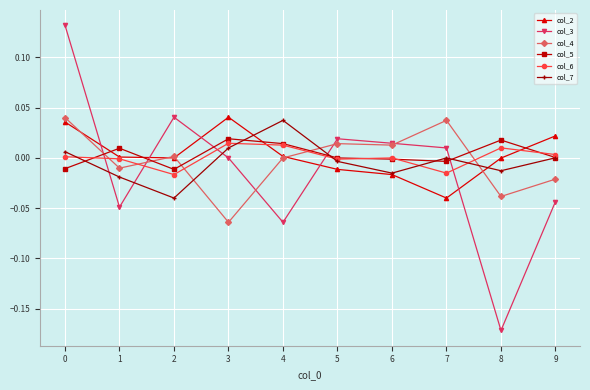

Where is the first local minimum for col_3?

1